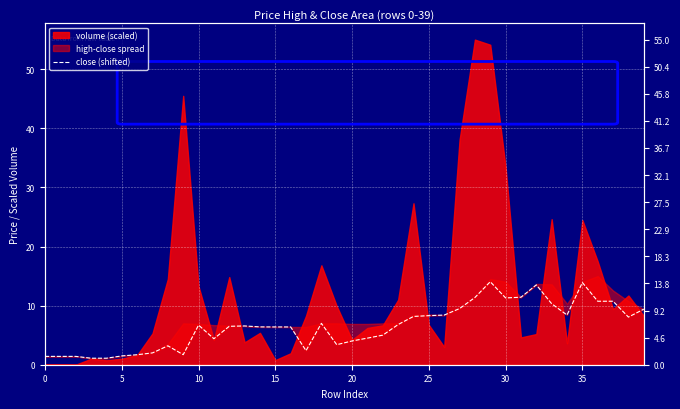

How many data points are less than 6?

16